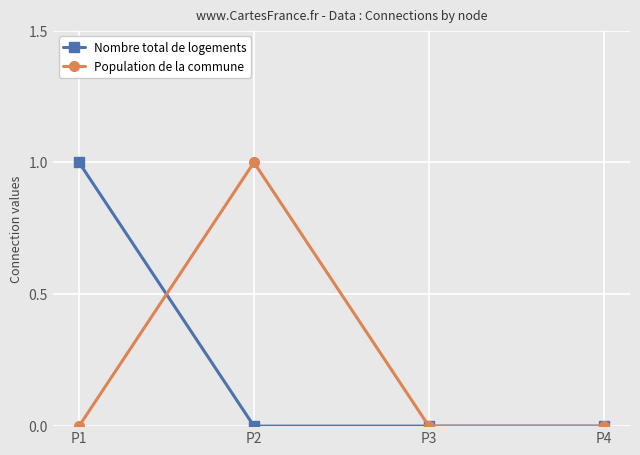

What is the value of the Population de la commune point at the 2nd from the left?

1